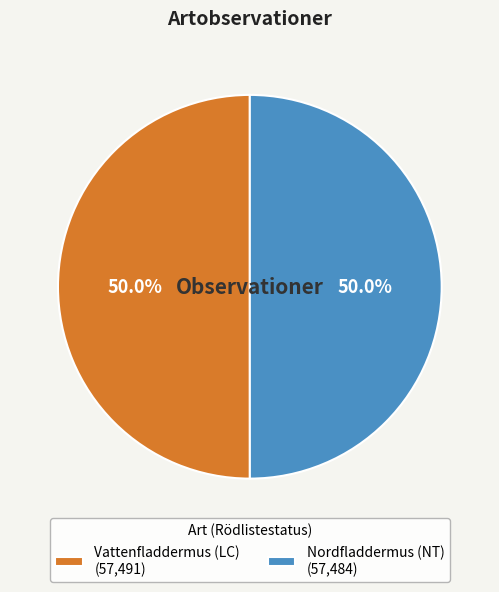

How much of the chart is everything except Vattenfladdermus (LC)?

50.0%